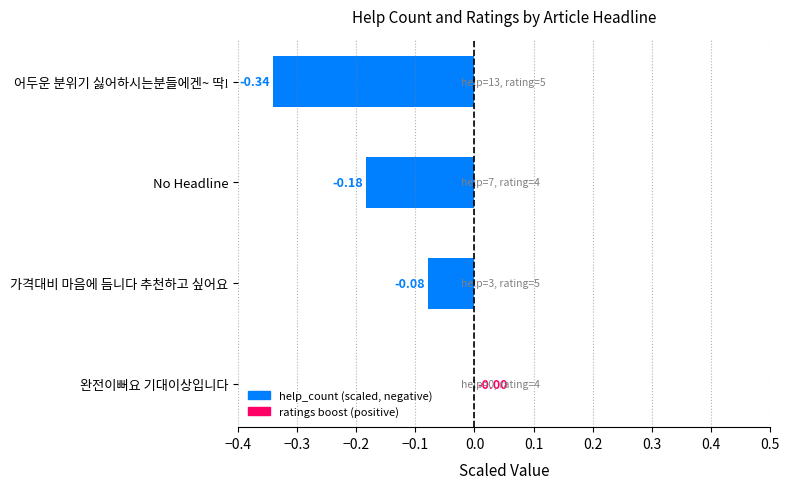

Which has a higher value, No Headline or 완전이뻐요 기대이상입니다?

완전이뻐요 기대이상입니다